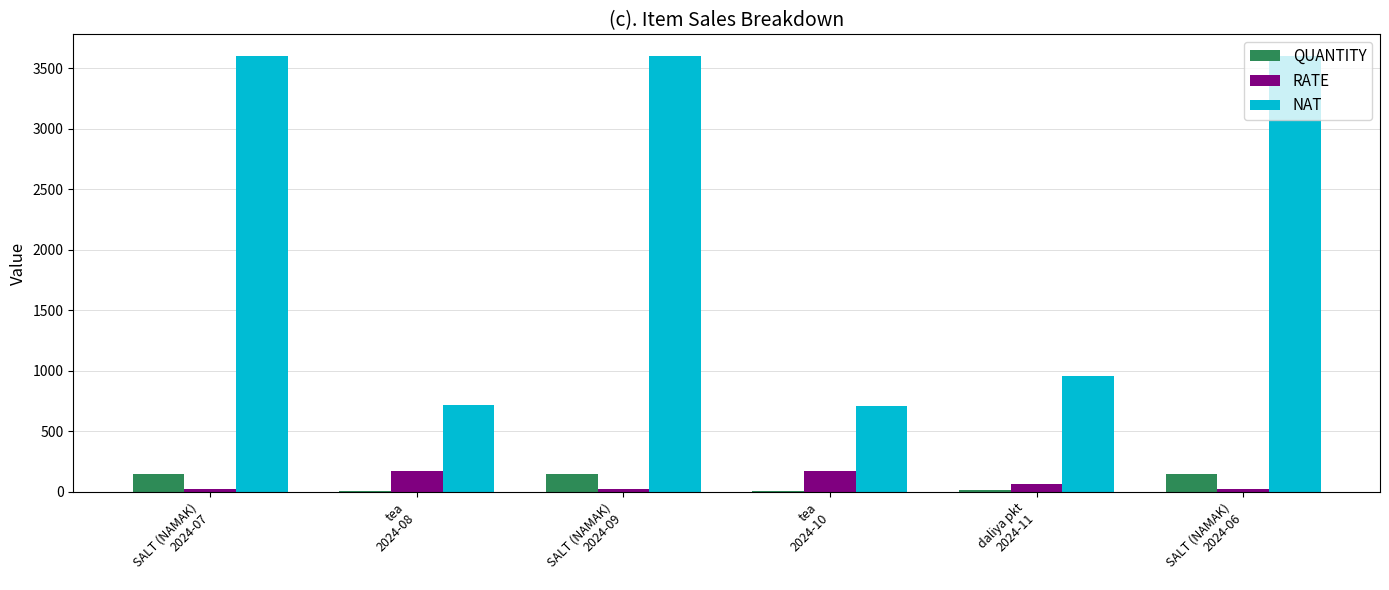

Which series has the largest total across all categories?

NAT